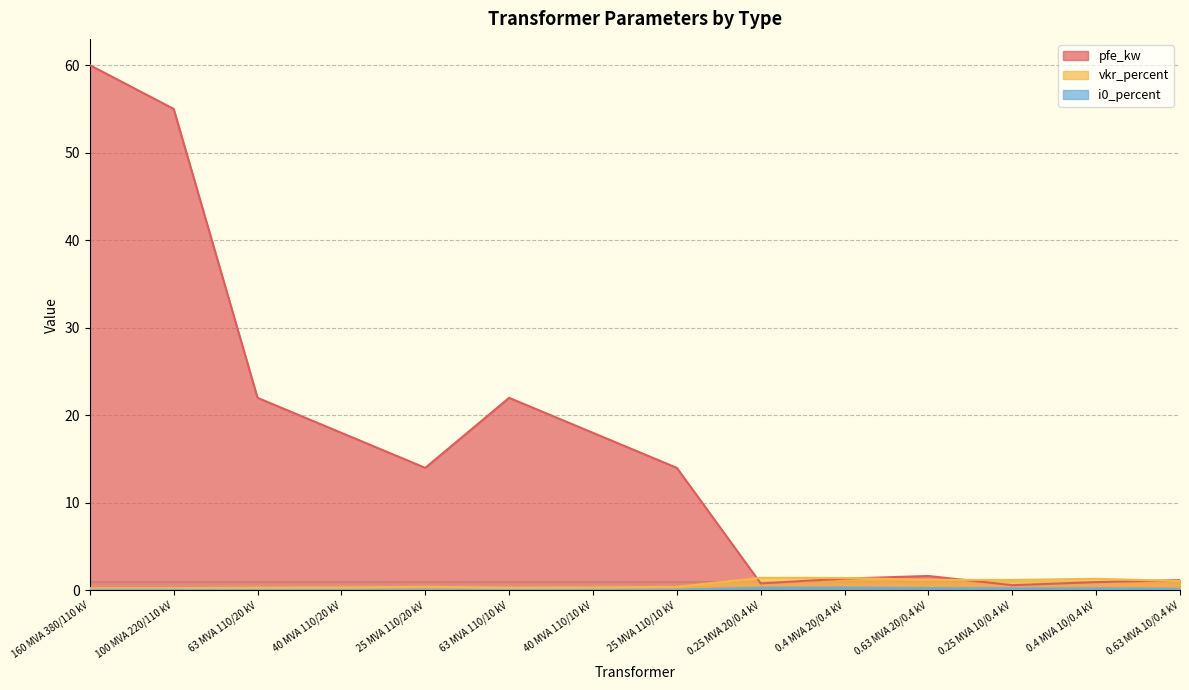

True or false: i0_percent and vkr_percent cross at least once.

False